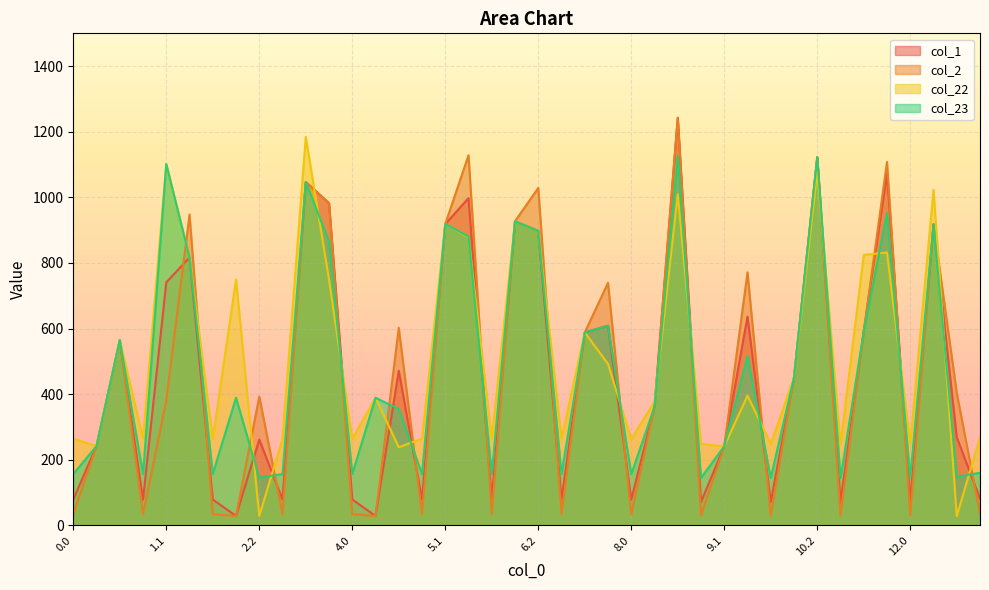

The col_2 series shows 1122.5 at 10.2. True or false?

True